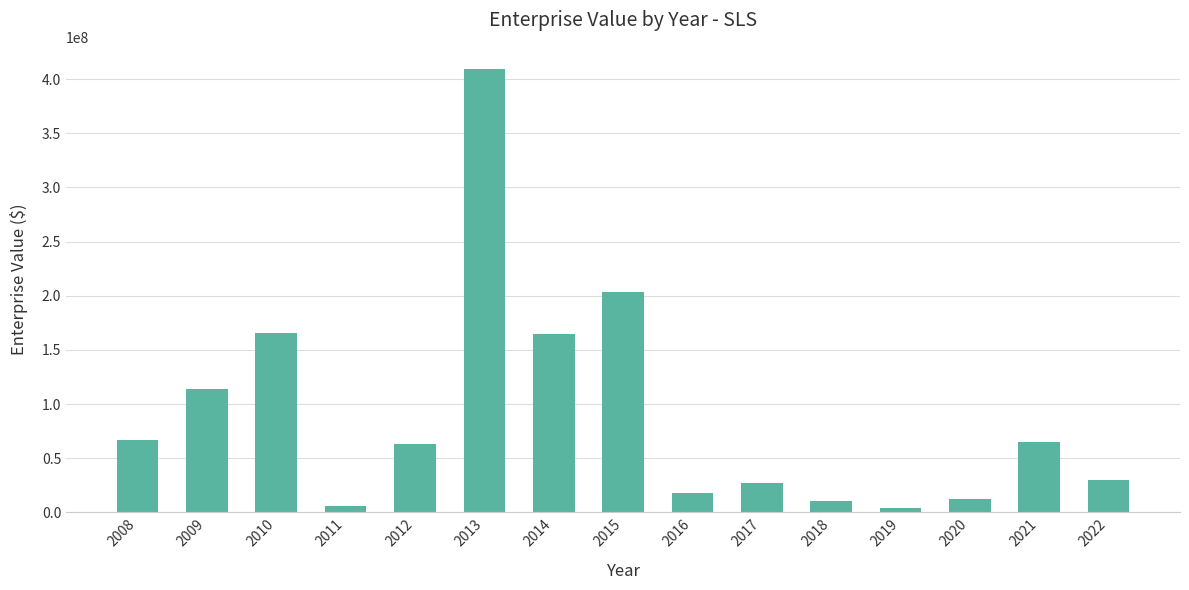

What is the value of the 7th bar from the left?

165000700.0